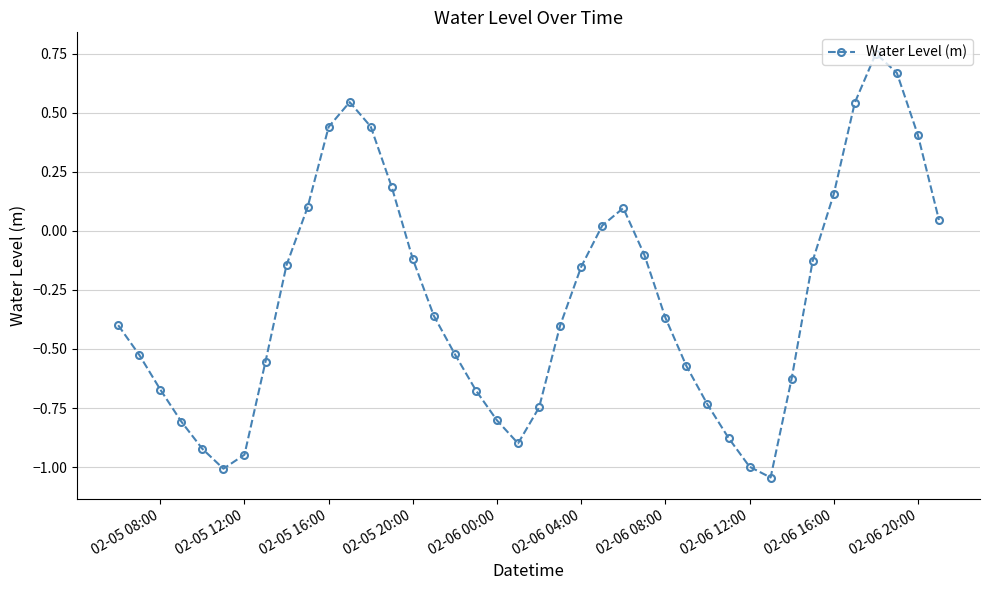

What is the difference between the second highest and second lowest values?

1.7